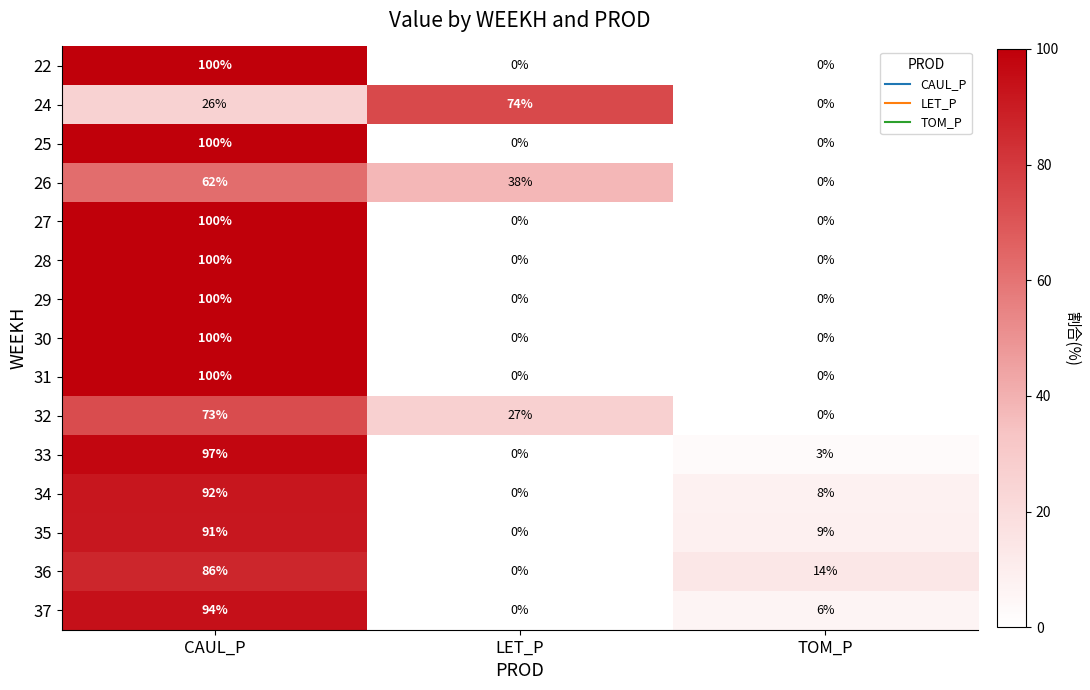

At which category is the sum across all series the highest?

CAUL_P